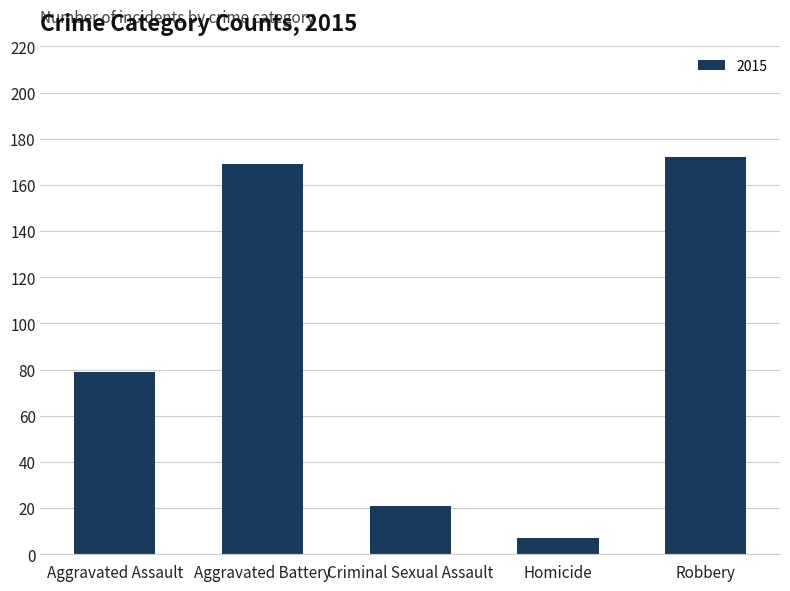

What position from the left is Aggravated Battery?

2